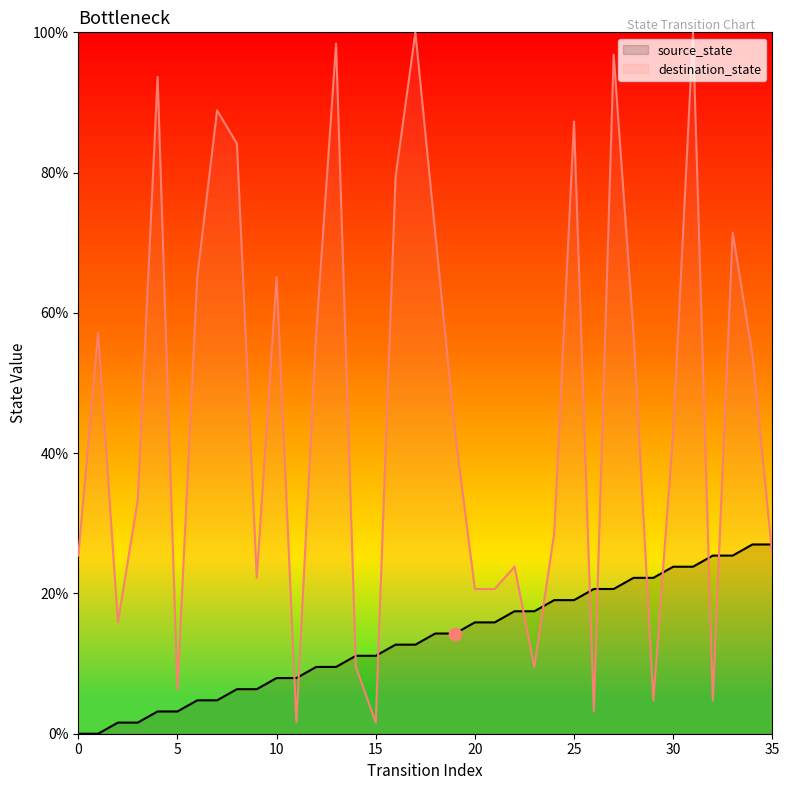

What are all the series names shown in the legend?

source_state, destination_state